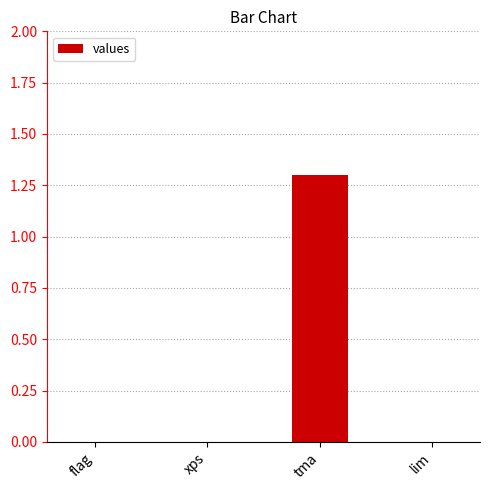

What is the maximum value shown in the chart?

1.3